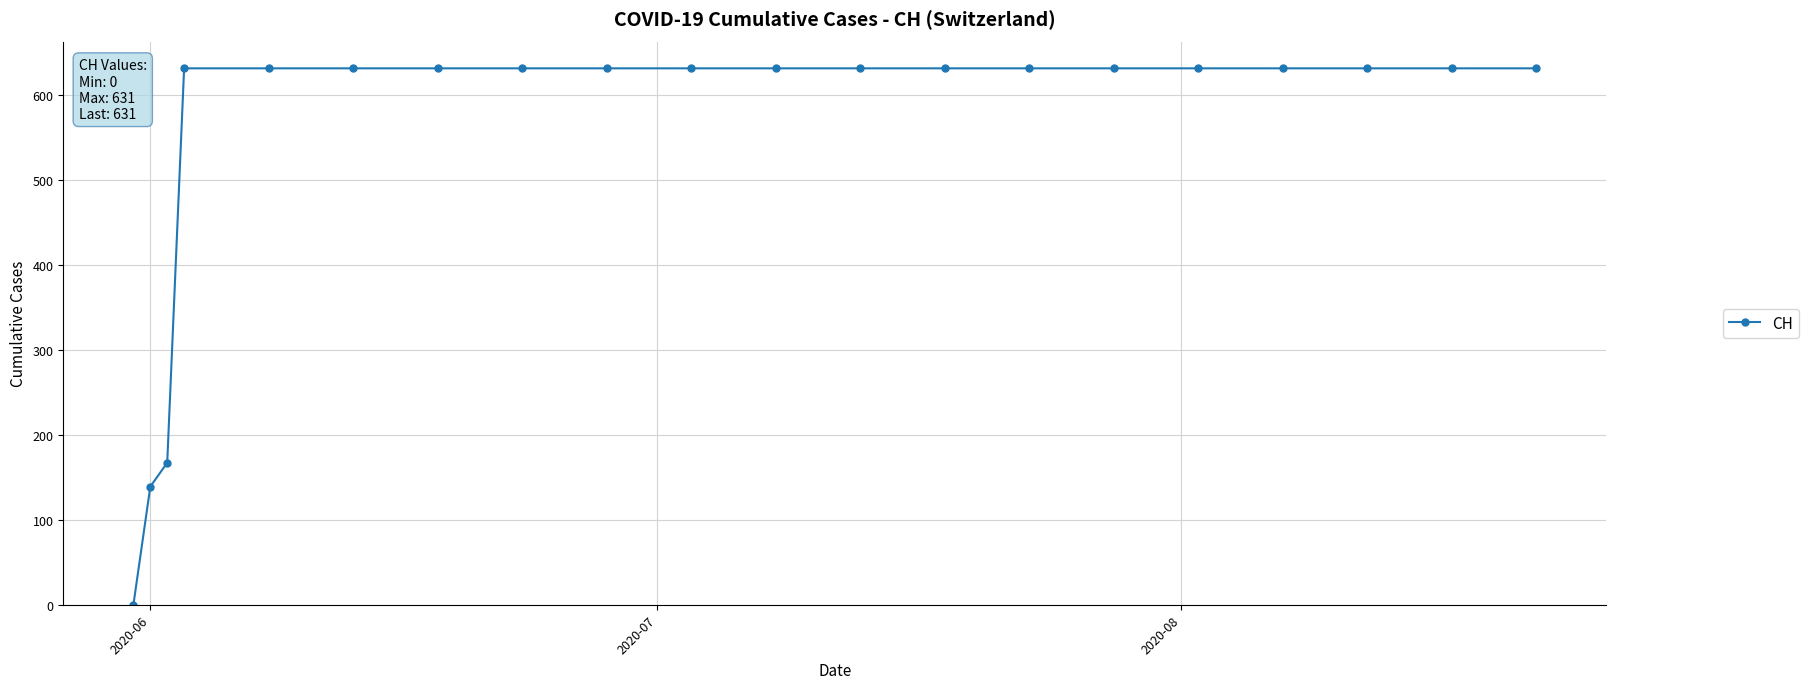

What is the difference between the second highest and second lowest values?

492